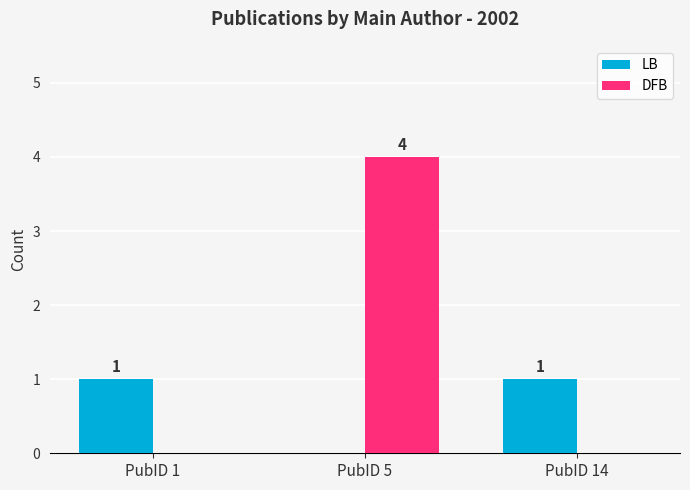

What is the average value of the LB series?

1